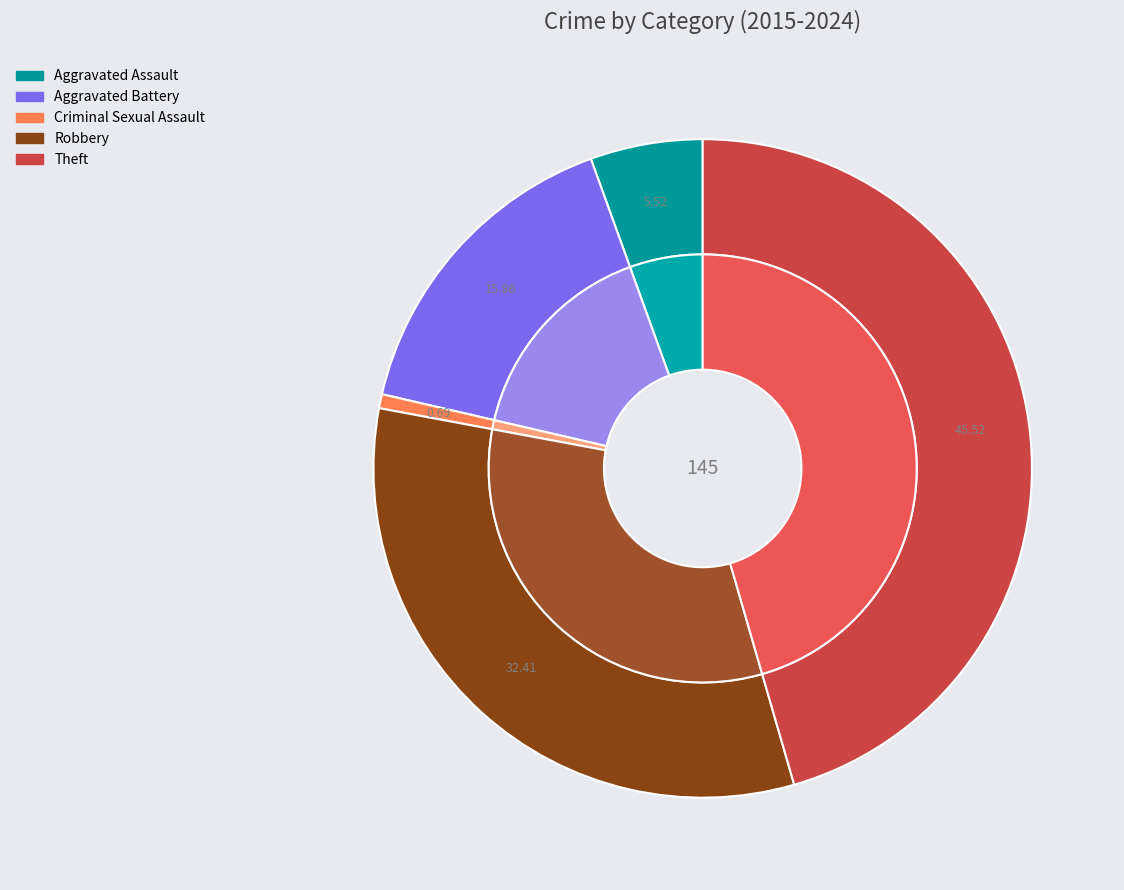

Count the number of slices in the pie.

5